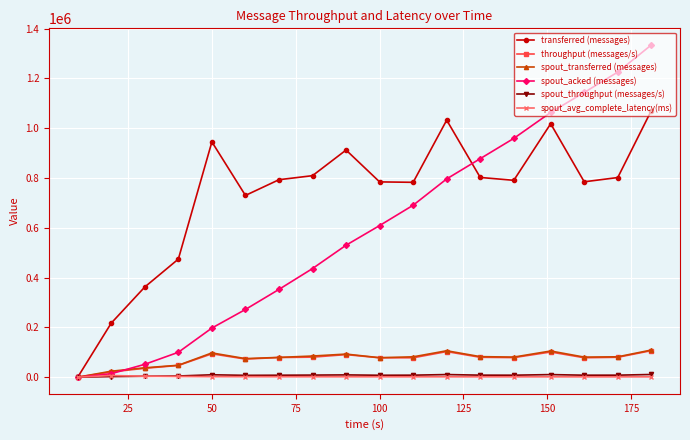

Which series has the largest range (max minus min)?

spout_acked (messages)